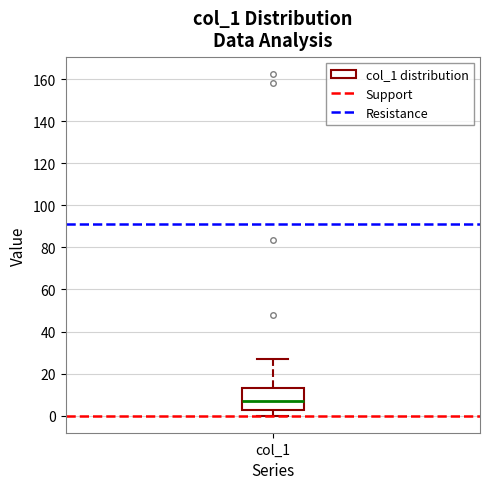

Where does the median line of the box for col_1 sit on the y-axis? The values are not printed on the chart, so give them approximately, as read against the axis.

6